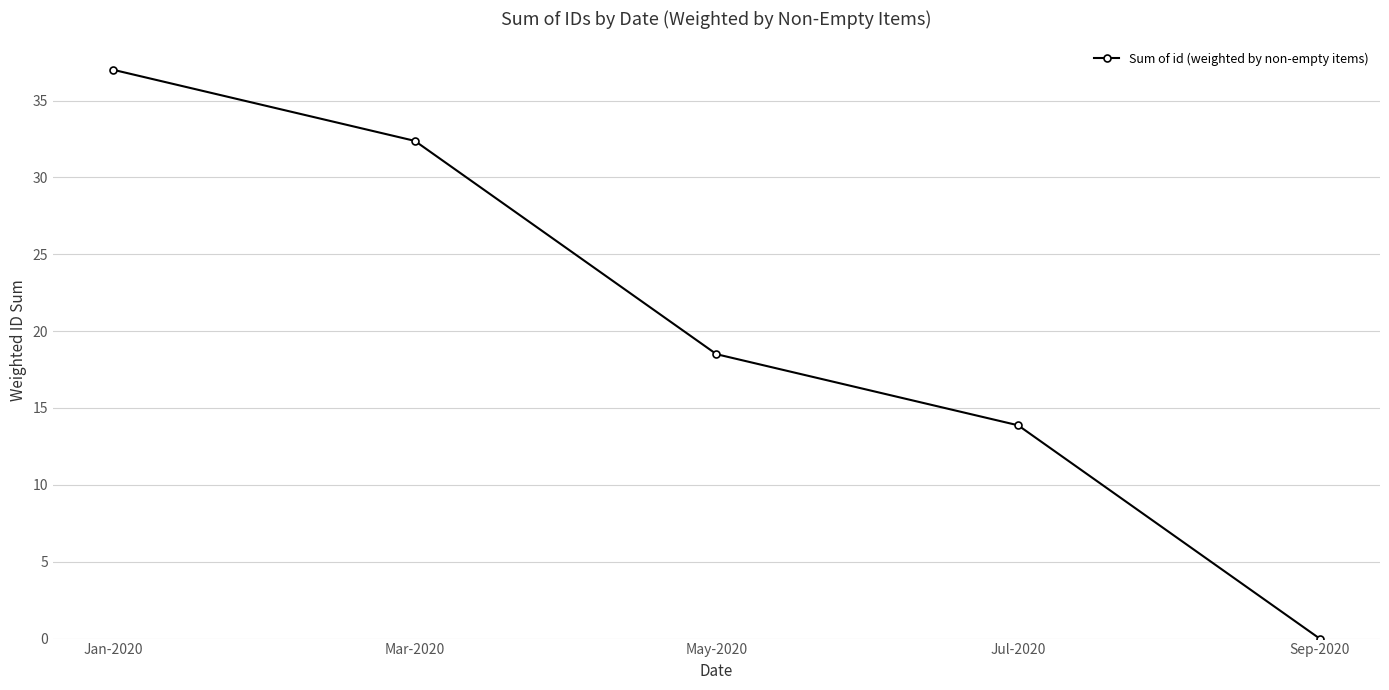

Reading left to right, extract all data points from this chart.

37.0	32.4	18.5	13.9	0.0